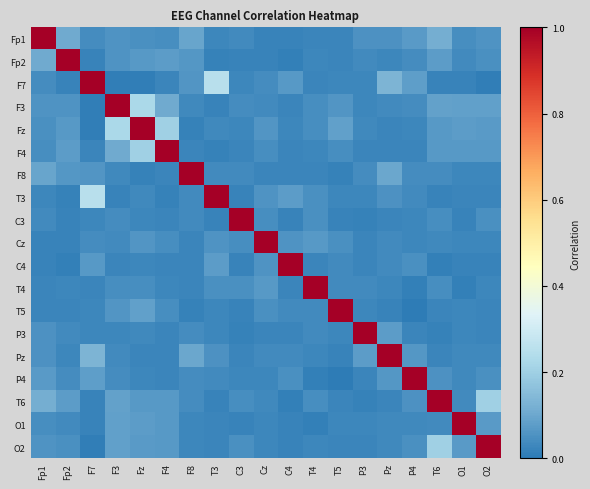

Which series has the largest range (max minus min)?

T5